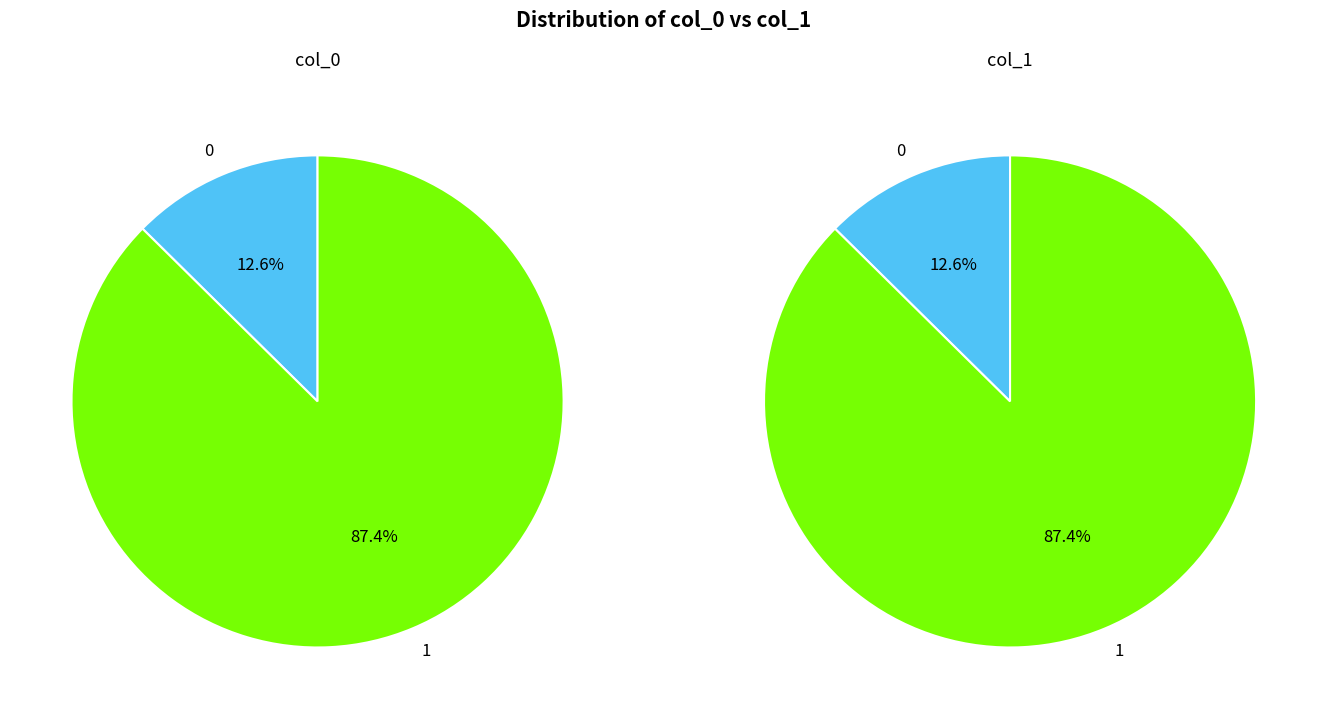

To the nearest percent, what percentage of the pie is 1?

87%